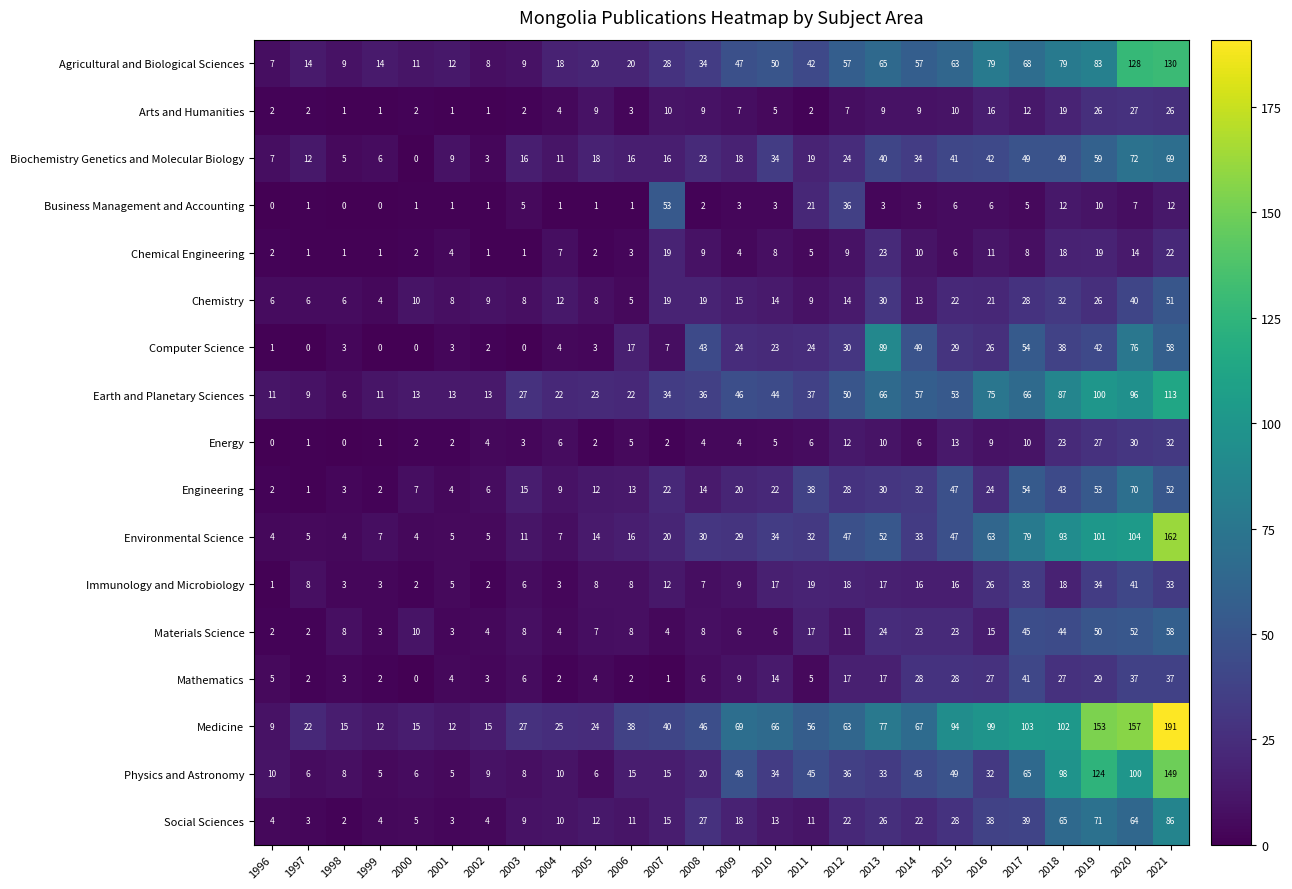

True or false: Earth and Planetary Sciences has a value of 44 at 2013.

False